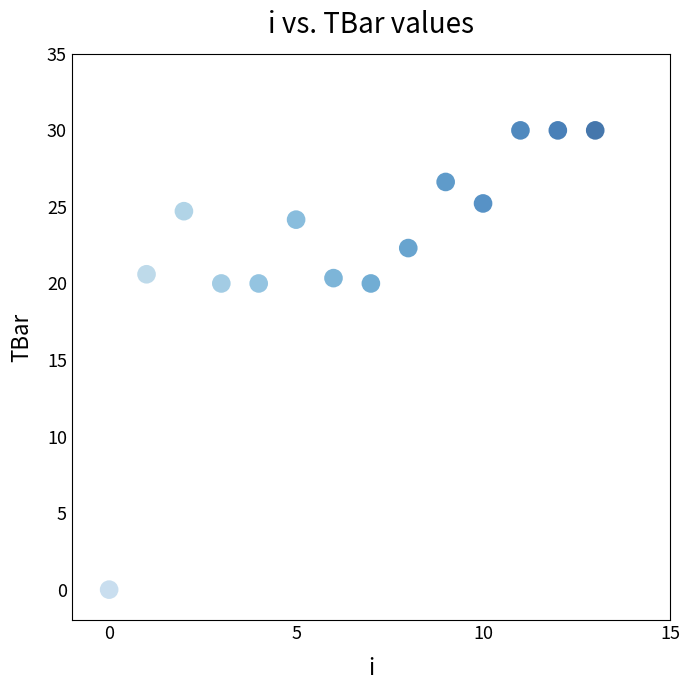

What is the range of Y values (max minus min)?

30.0